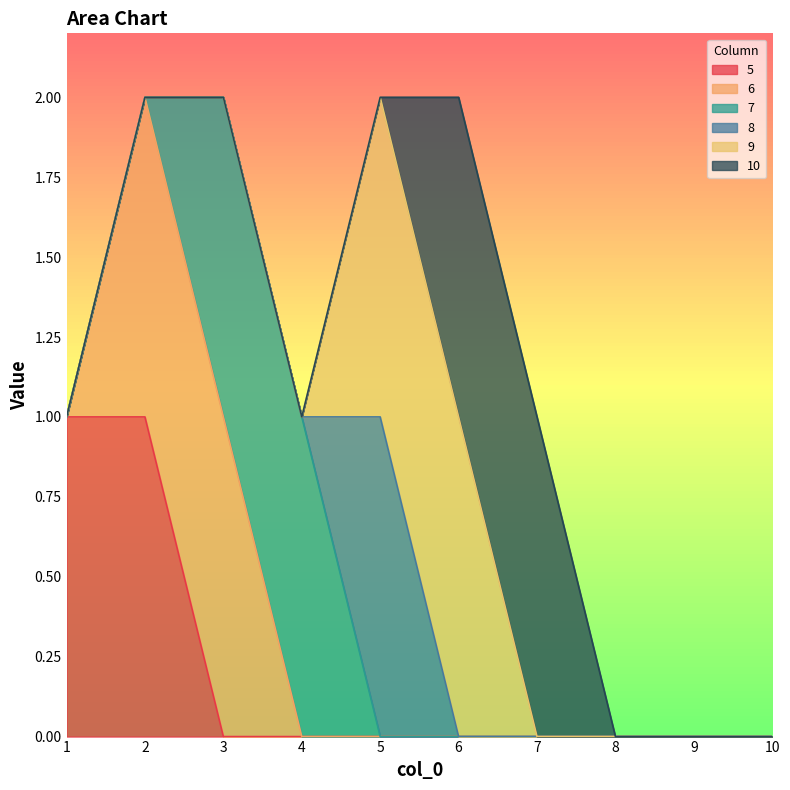

Rank the categories by 7 value from lowest to highest.

1, 2, 5, 6, 7, 8, 9, 10, 3, 4